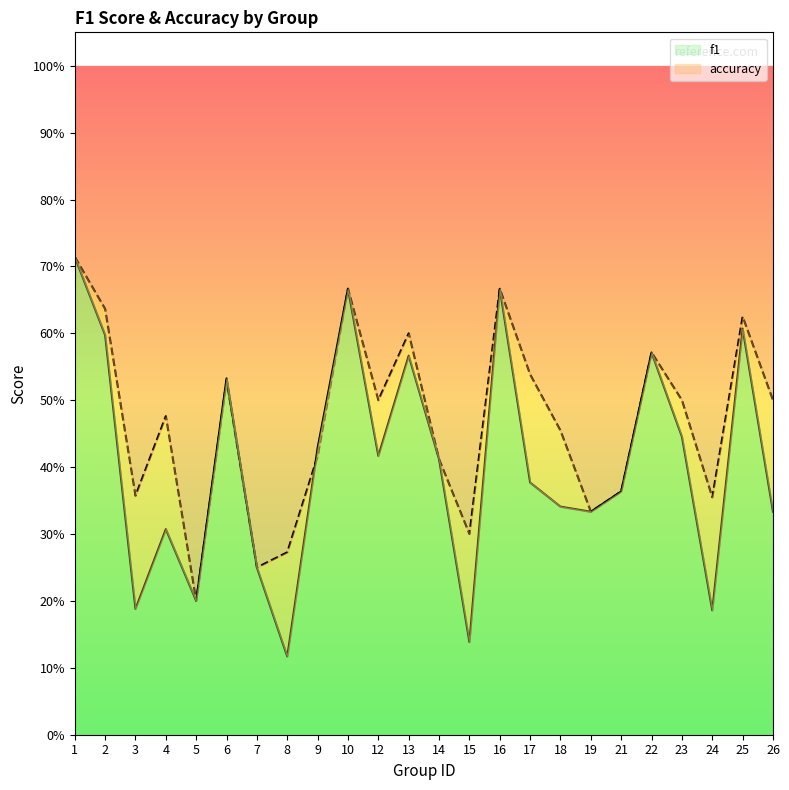

Is the value of accuracy at 16 greater than the value of f1 at 18?

Yes